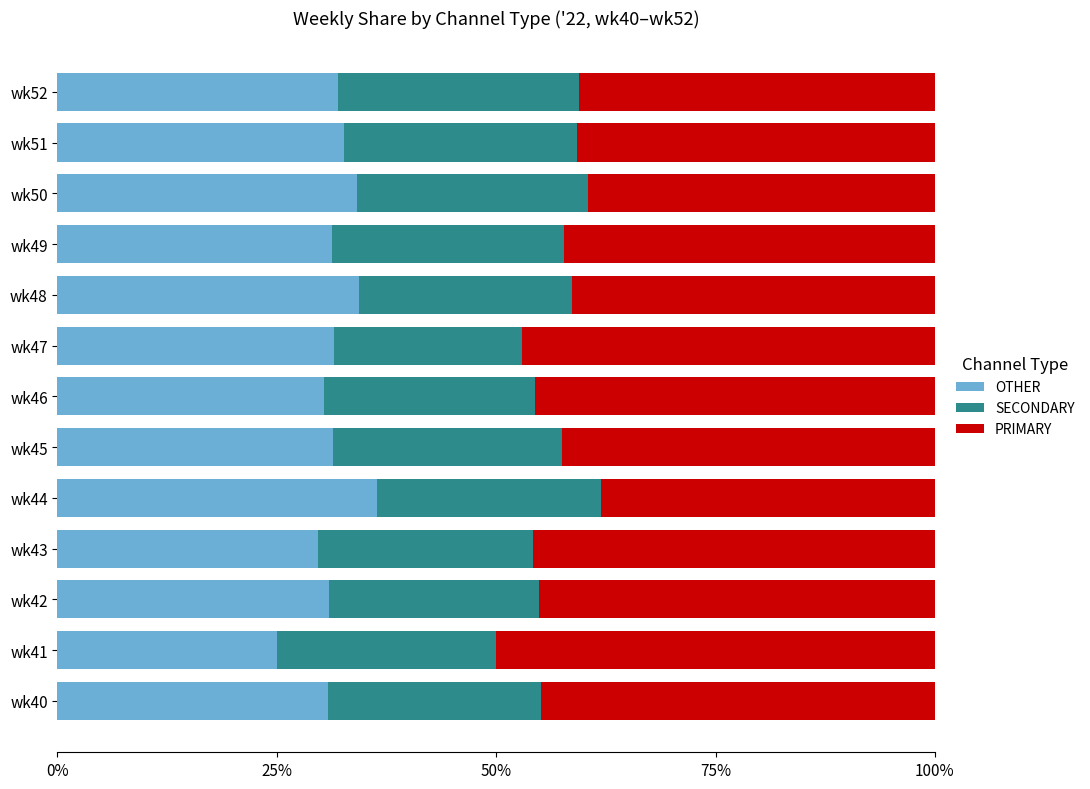

Count the number of data series in this chart.

3